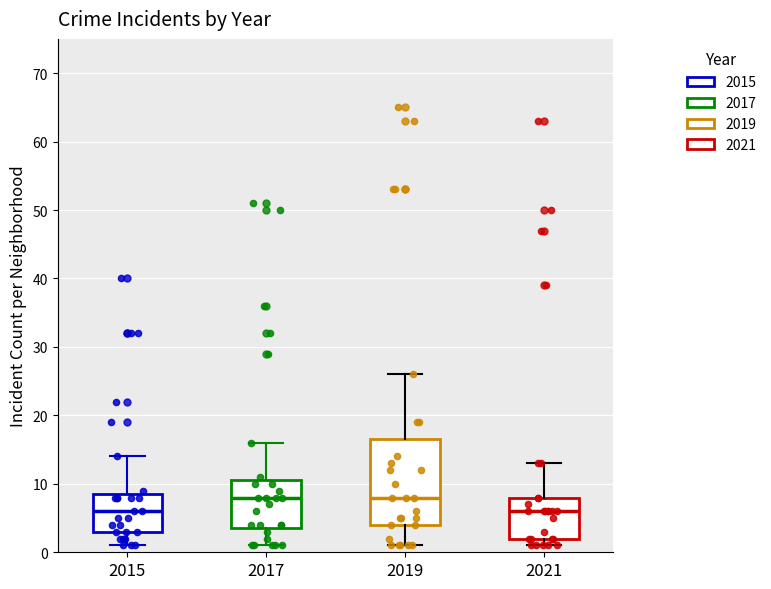

Where is the lower edge of the box at x = 2017 on the y-axis? The values are not printed on the chart, so give them approximately, as read against the axis.

4